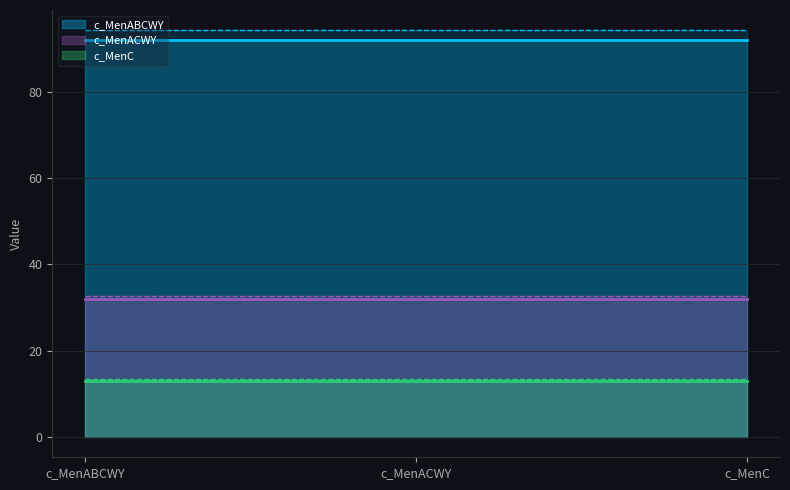

Which label corresponds to the smallest value in the chart?

c_MenABCWY